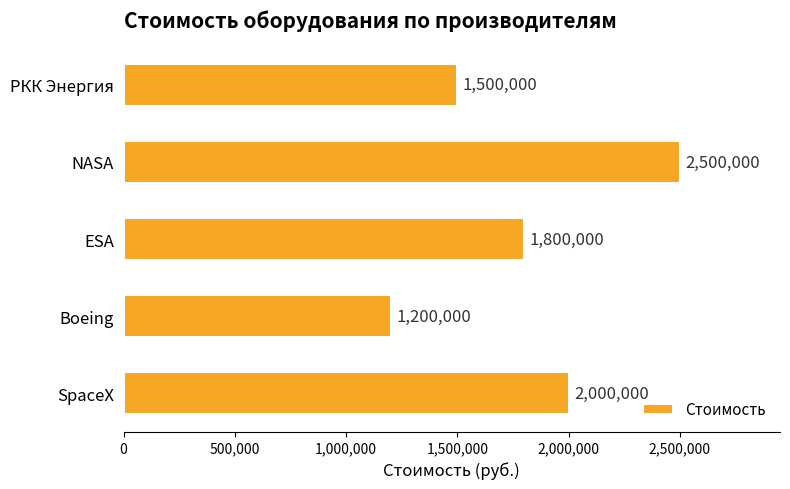

Which category has the highest value across all series?

NASA